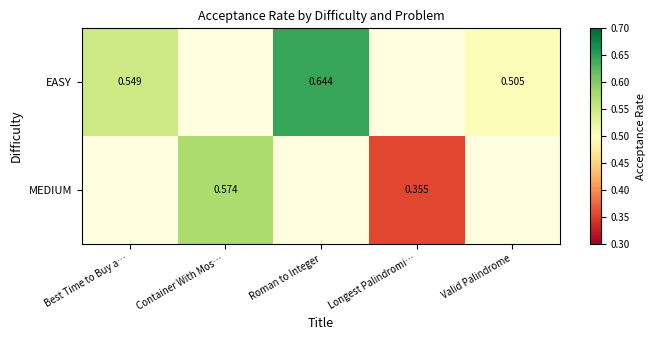

What is the minimum value shown in the chart?

0.4